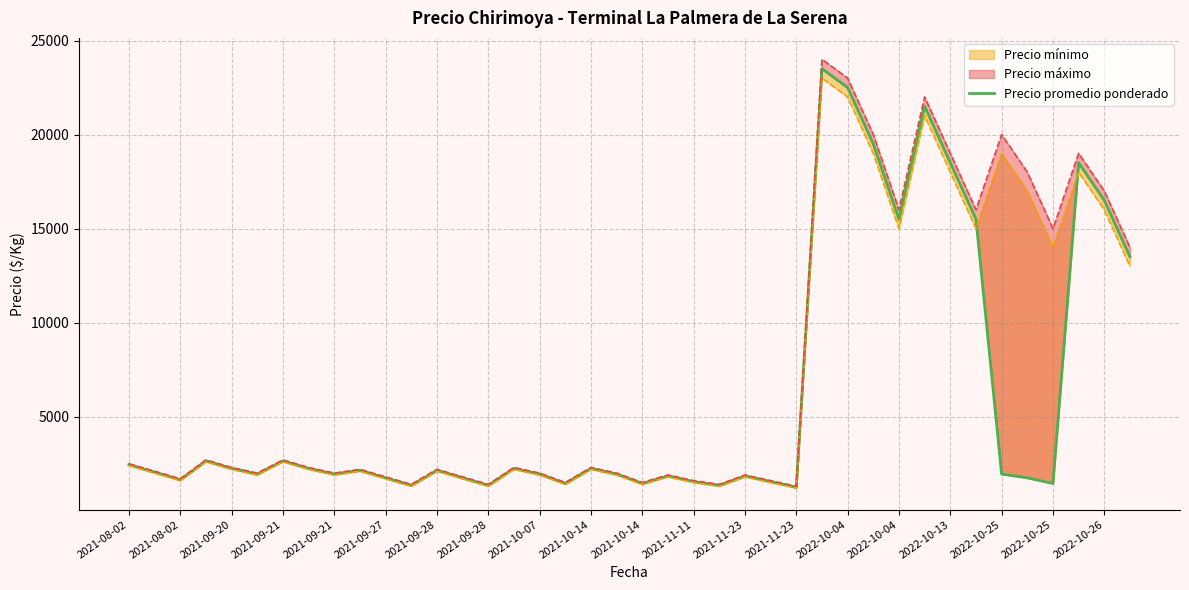

Is it true that the value at 2022-10-25 is 1450?

True